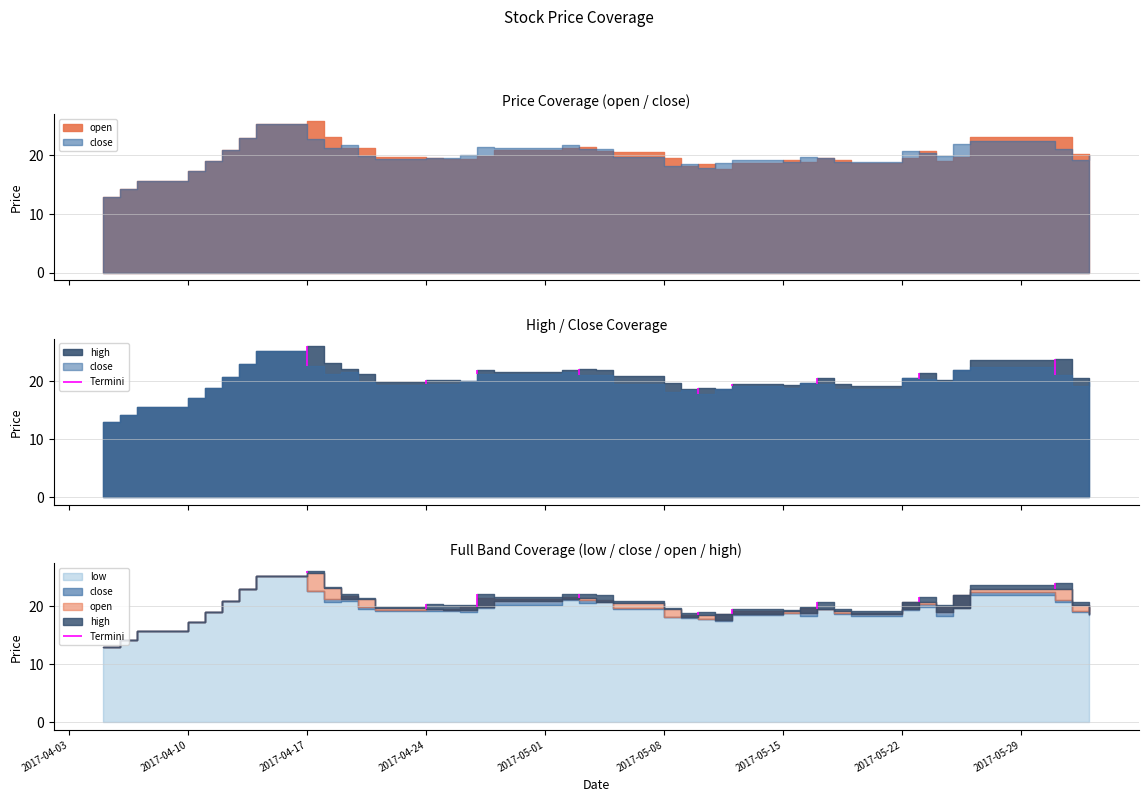

At which category is the sum across all series the highest?

2017-04-14